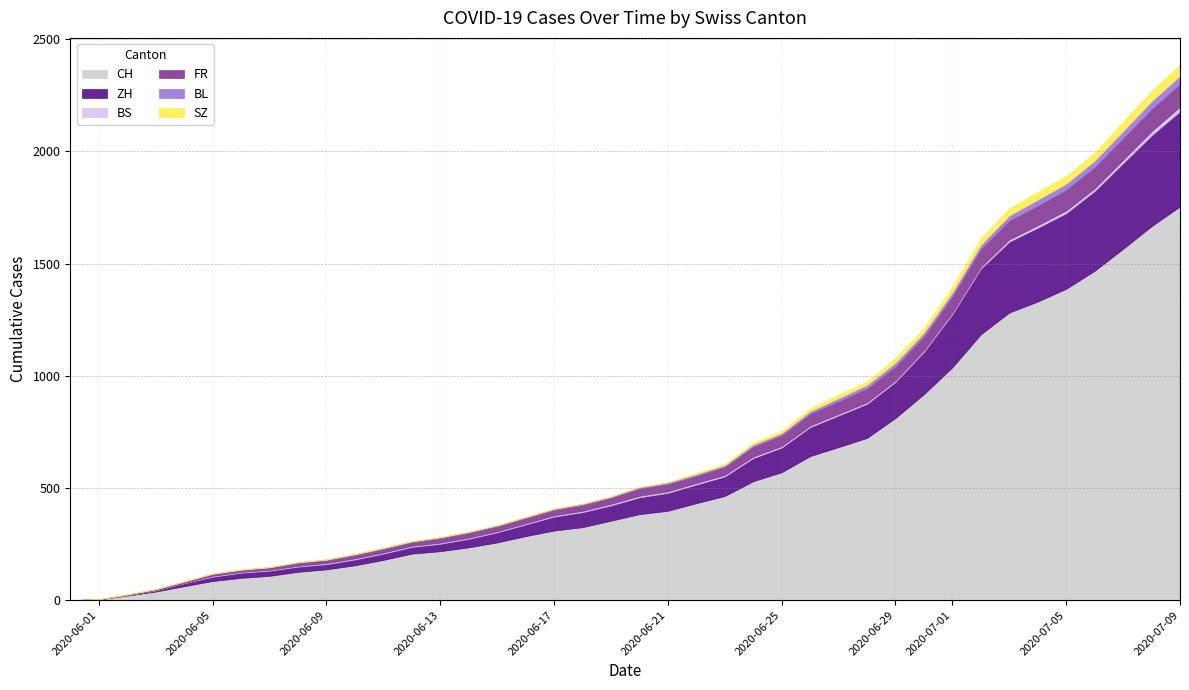

Rank the categories by SZ value from lowest to highest.

0, 1, 2, 3, 4, 5, 6, 7, 8, 9, 10, 11, 12, 13, 14, 15, 16, 17, 18, 19, 20, 21, 22, 23, 24, 25, 26, 27, 28, 29, 30, 31, 32, 33, 34, 35, 36, 37, 38, 39